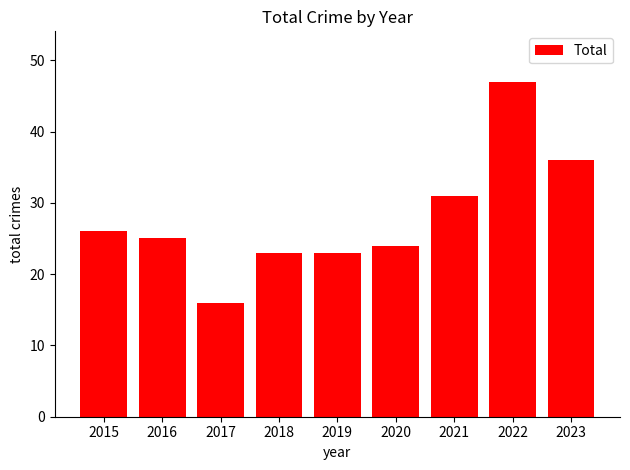

What is the minimum value shown in the chart?

16